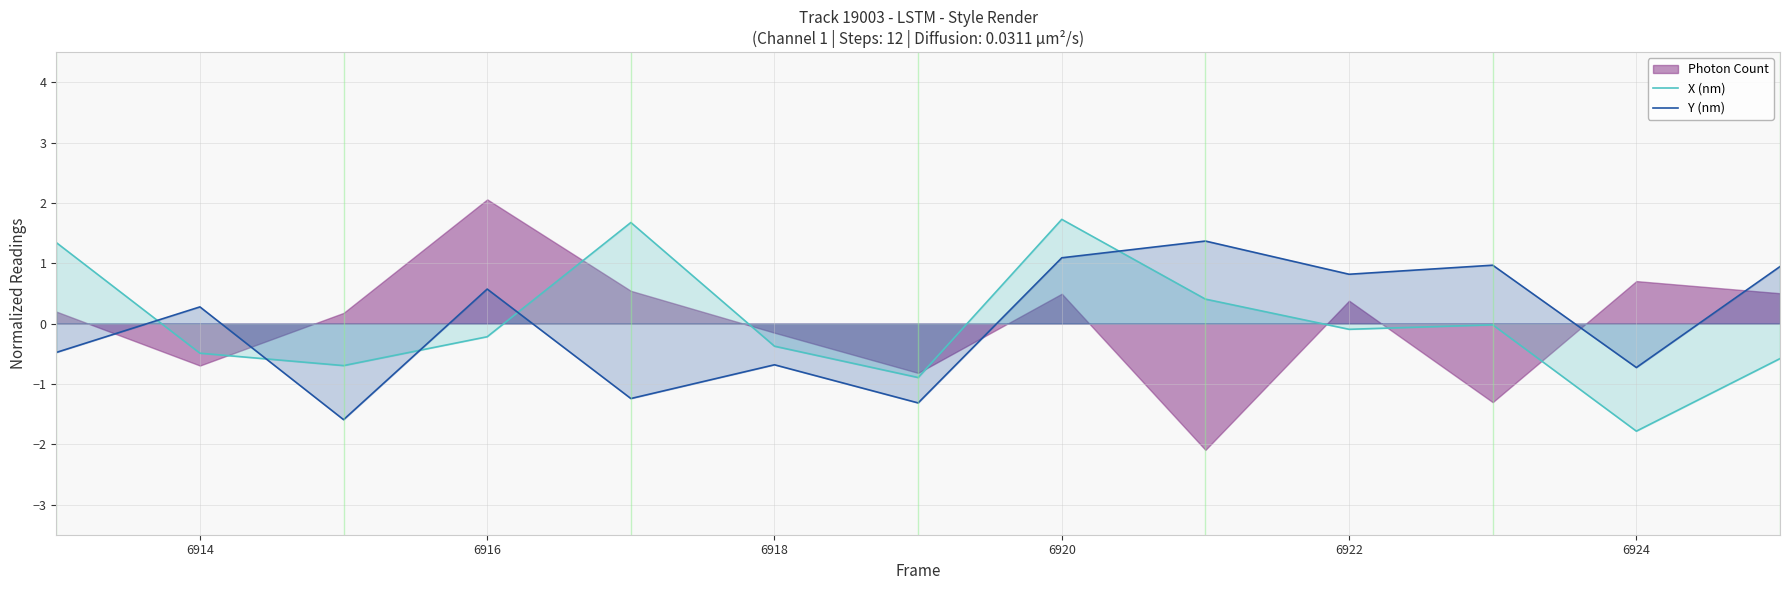

True or false: Y (nm) and X (nm) cross at least once.

True